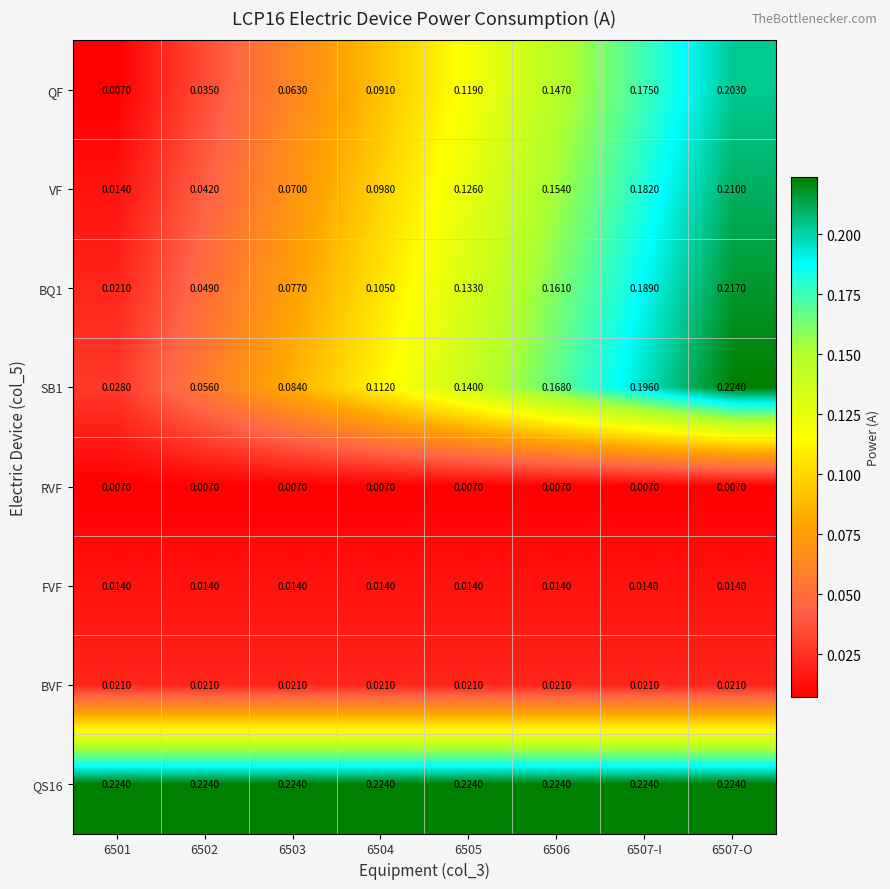

Rank the series by their maximum value, from highest to lowest.

SB1, QS16, BQ1, VF, QF, BVF, FVF, RVF